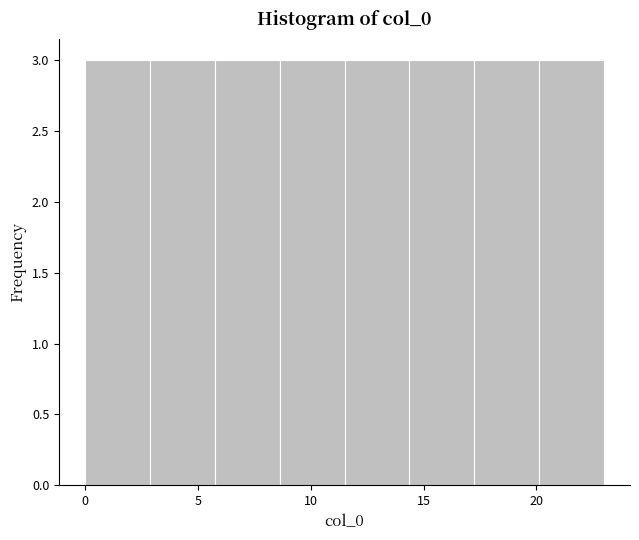

Reading left to right, transcribe this chart: for each bar, give the range it covers on the x-axis and its height. Neither the bar edges nor the heights are printed on the chart, so give them approximately, as read against the axes.

0.0 to 3.0: 3
3.0 to 6.0: 3
6.0 to 8.5: 3
8.5 to 11.5: 3
11.5 to 14.5: 3
14.5 to 17.5: 3
17.5 to 20.0: 3
20.0 to 23.0: 3